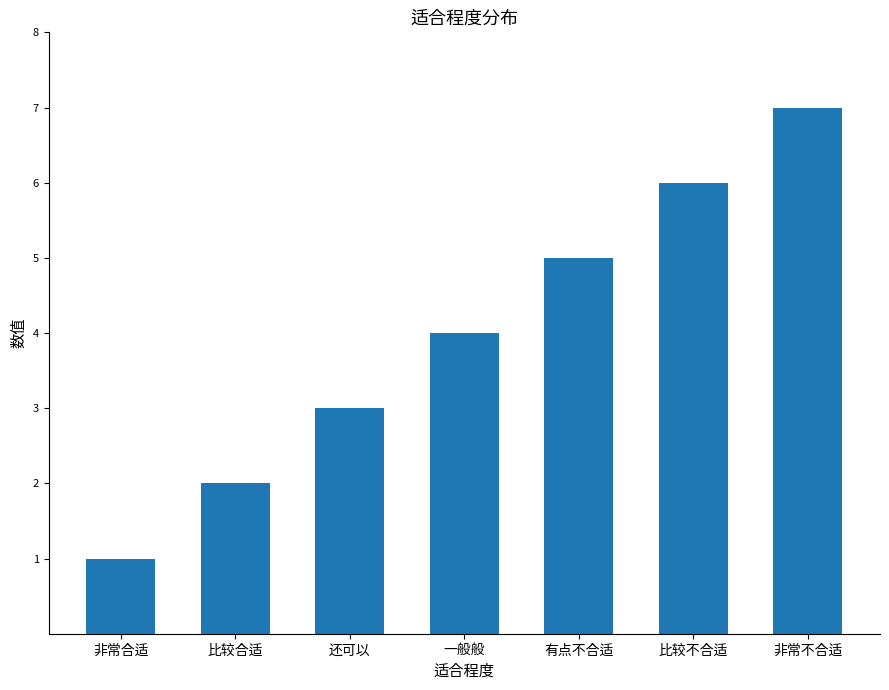

Reading left to right, transcribe all the data shown in this chart.

1	2	3	4	5	6	7